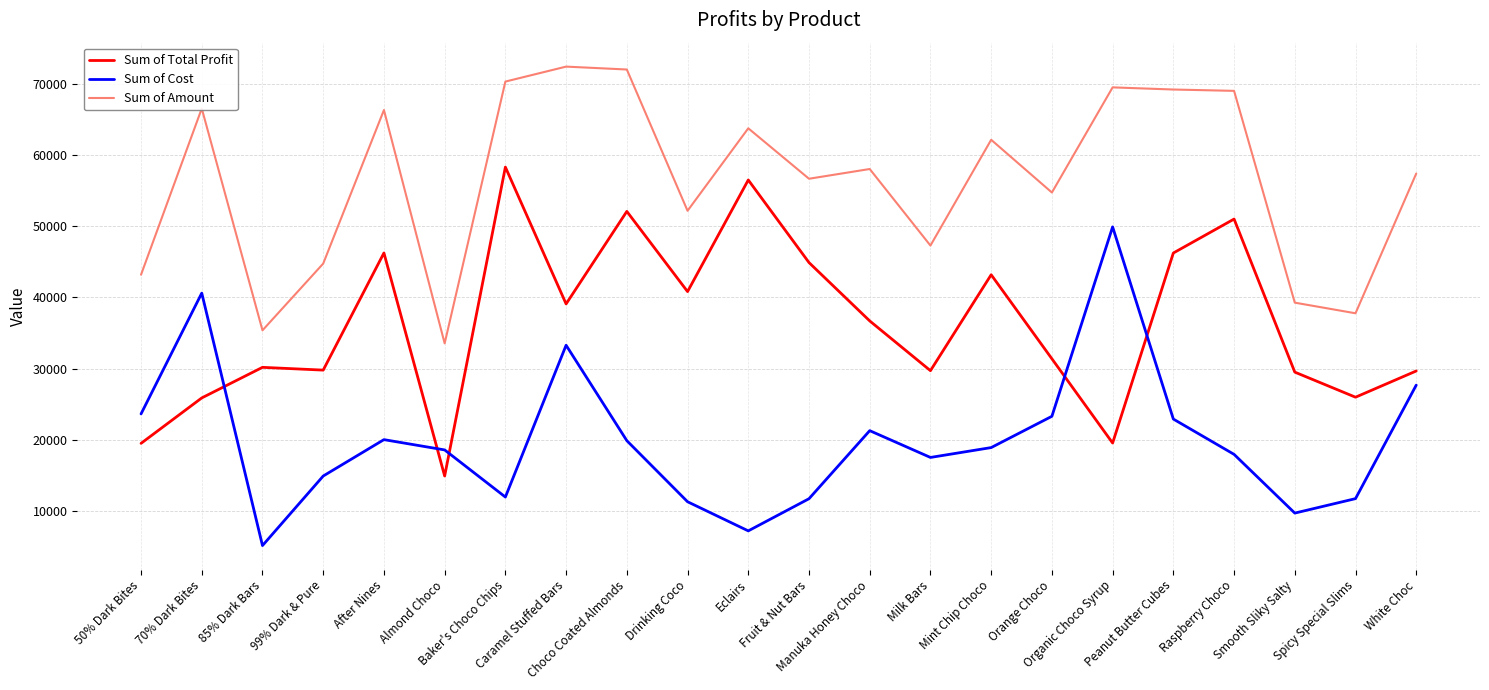

Which series changed the most between 99% Dark & Pure and Eclairs?

Sum of Total Profit